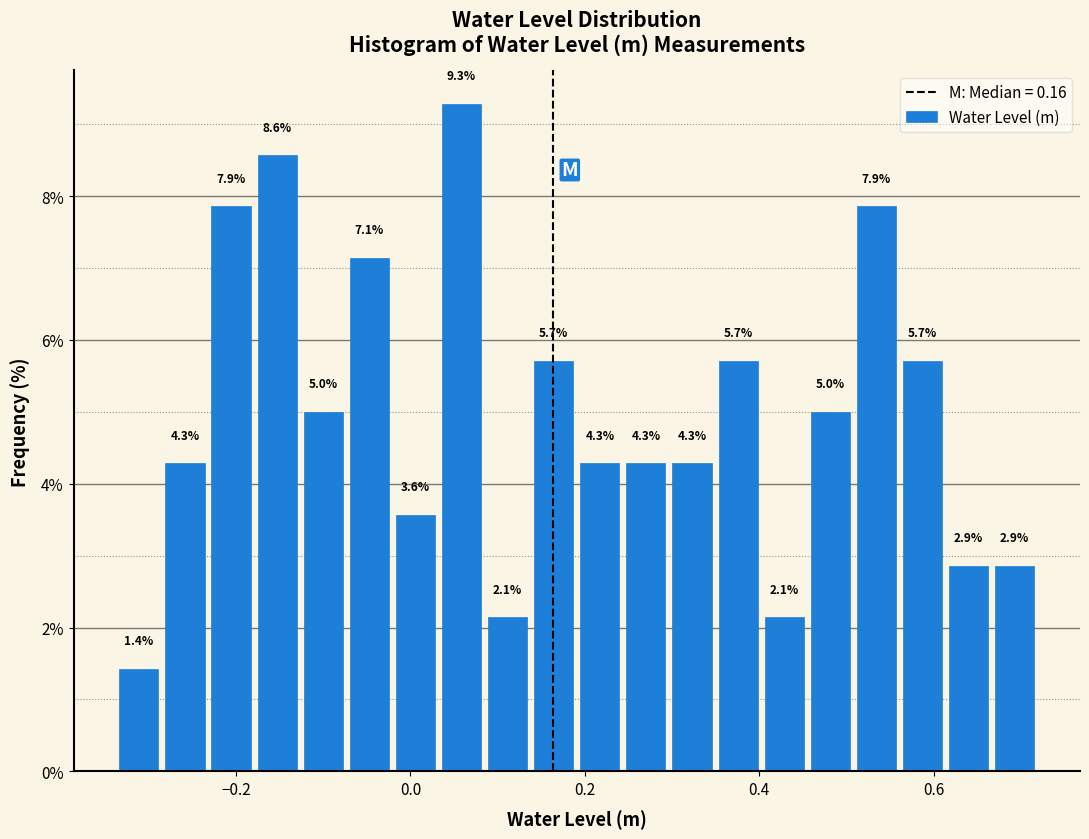

Around what value on the x-axis is the tallest bar? Give the approximate position of its centre, as read against the axis.

0.06